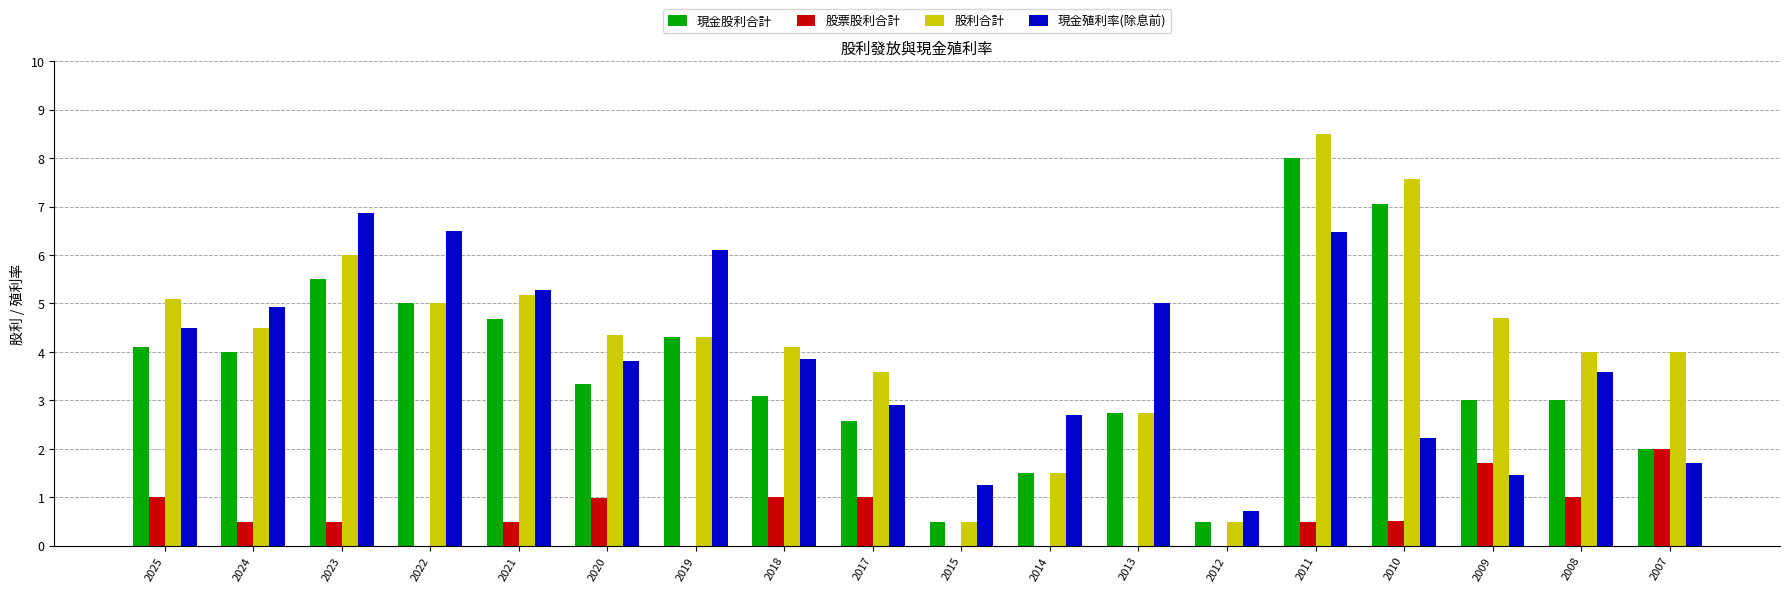

What is the total value across all series at 2021?

15.6